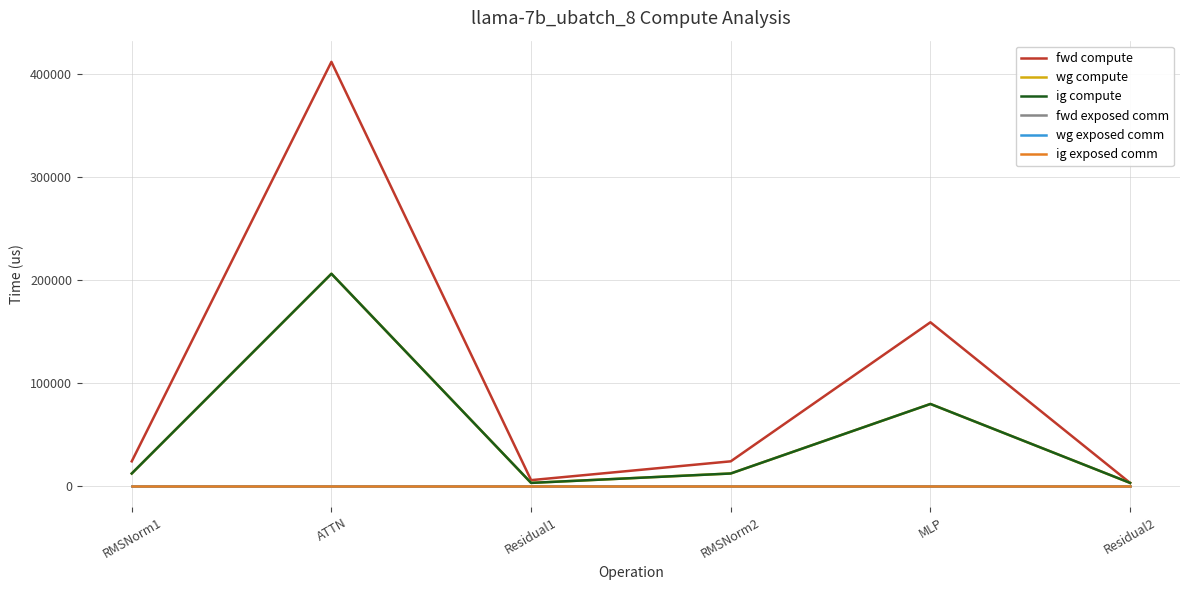

What is the difference between the highest and lowest values at Residual2?

2677.5